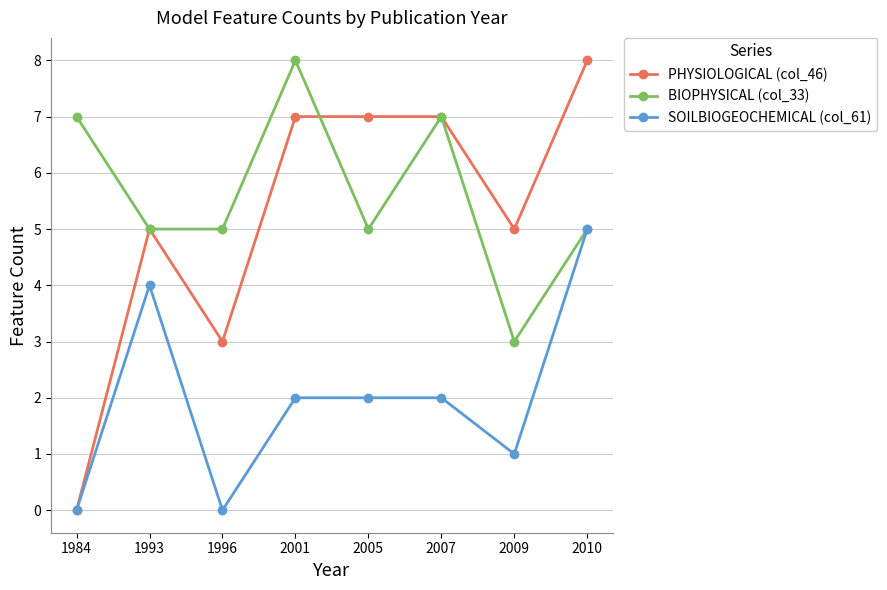

Rank the series at 2005 from highest to lowest value.

PHYSIOLOGICAL (col_46), BIOPHYSICAL (col_33), SOILBIOGEOCHEMICAL (col_61)